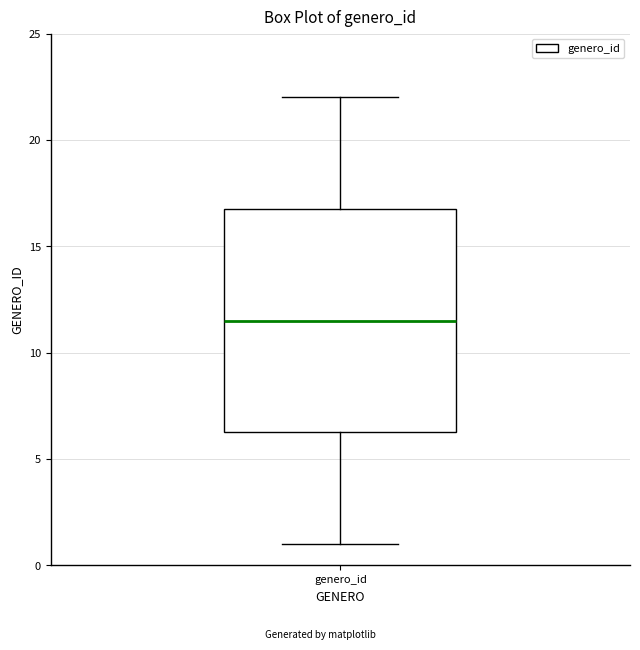

Transcribe this box plot: give where the median line is, the range the box spans, and where the two whiskers end, as read against the y-axis. The values are not printed on the chart, so give them approximately, as read against the axis.

median 11.5, box 6.5 to 17.0, whiskers 1.0 to 22.0